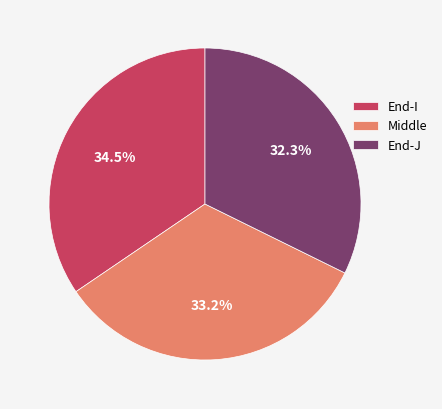

Which slice is the largest?

End-I